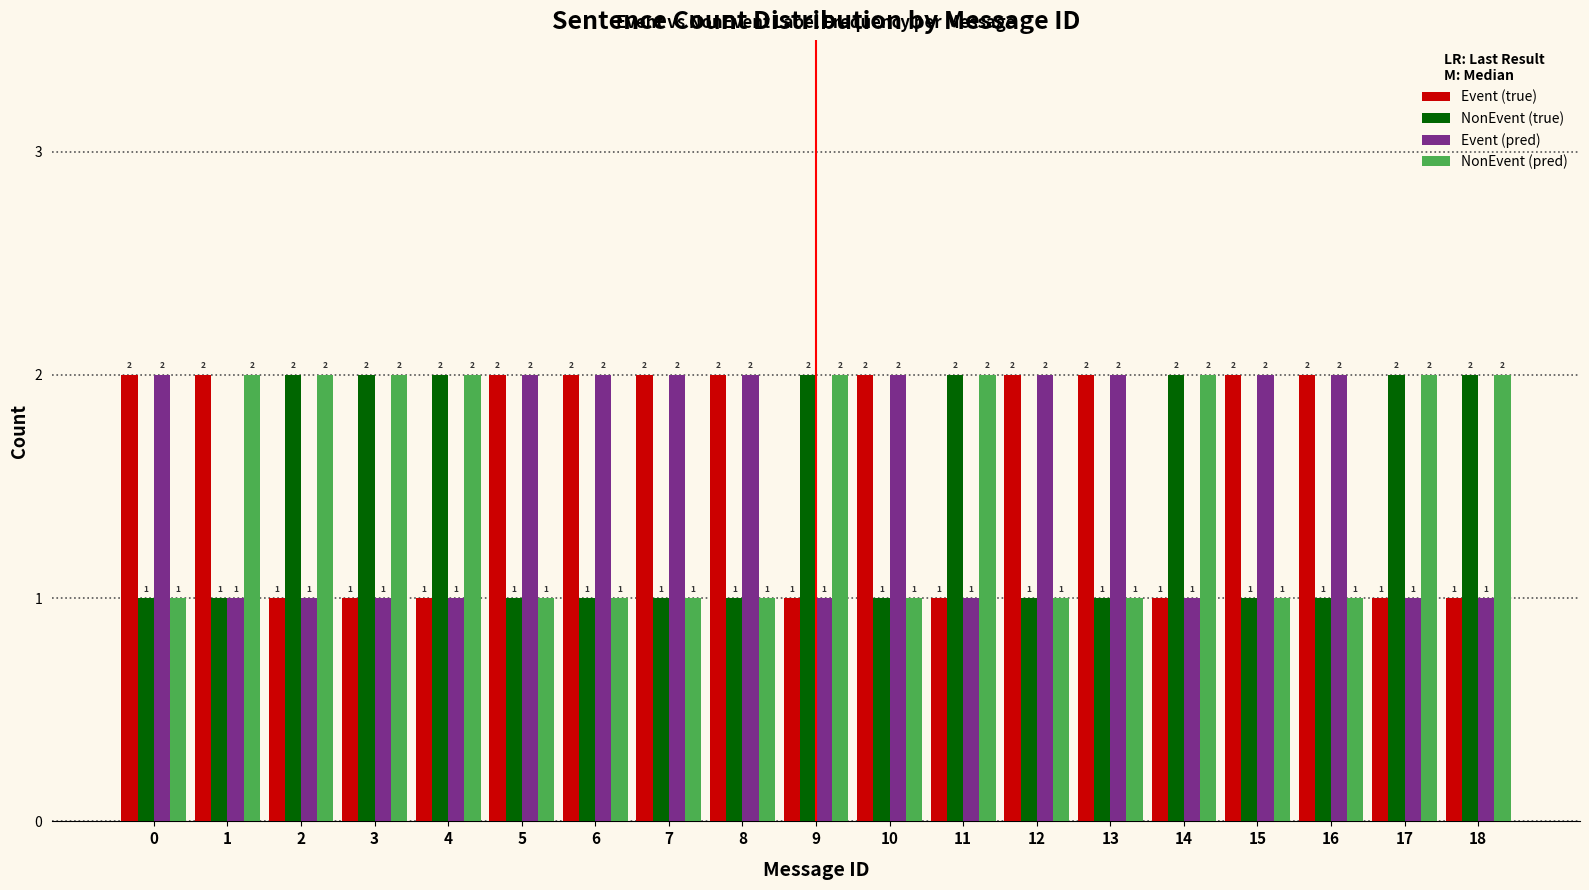

Reading left to right, transcribe all the data shown in this chart.

Event (true): 0=2	1=2	2=1	3=1	4=1	5=2	6=2	7=2	8=2	9=1	10=2	11=1	12=2	13=2	14=1	15=2	16=2	17=1	18=1
NonEvent (true): 0=1	1=1	2=2	3=2	4=2	5=1	6=1	7=1	8=1	9=2	10=1	11=2	12=1	13=1	14=2	15=1	16=1	17=2	18=2
Event (pred): 0=2	1=1	2=1	3=1	4=1	5=2	6=2	7=2	8=2	9=1	10=2	11=1	12=2	13=2	14=1	15=2	16=2	17=1	18=1
NonEvent (pred): 0=1	1=2	2=2	3=2	4=2	5=1	6=1	7=1	8=1	9=2	10=1	11=2	12=1	13=1	14=2	15=1	16=1	17=2	18=2